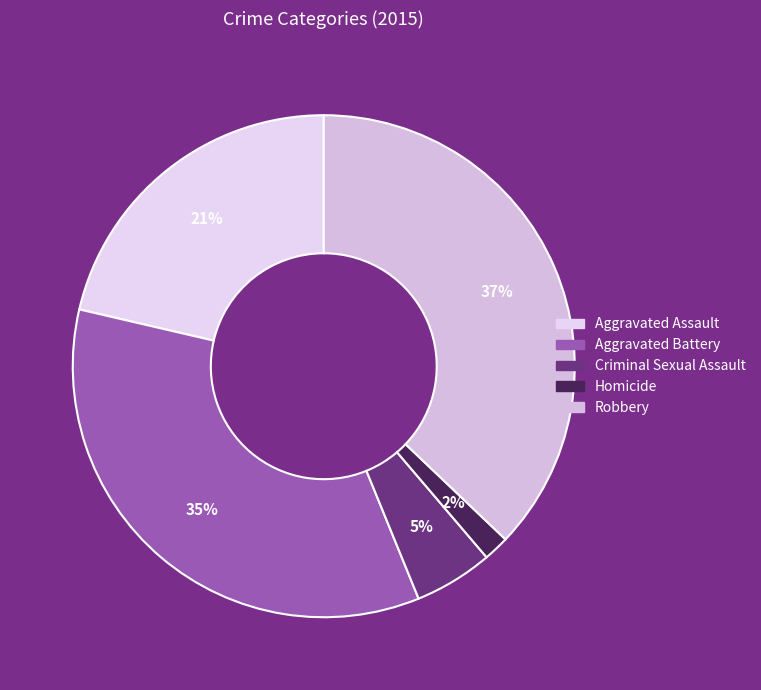

To the nearest percent, what percentage of the pie is Aggravated Battery?

35%